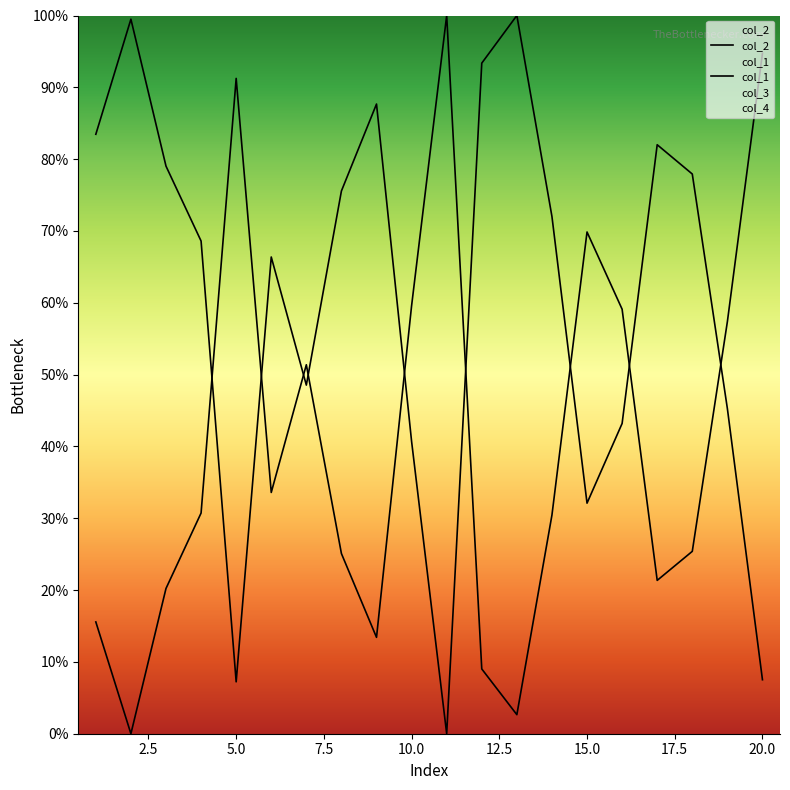

What is the value of the col_2 point at the 12th from the left?

93.4